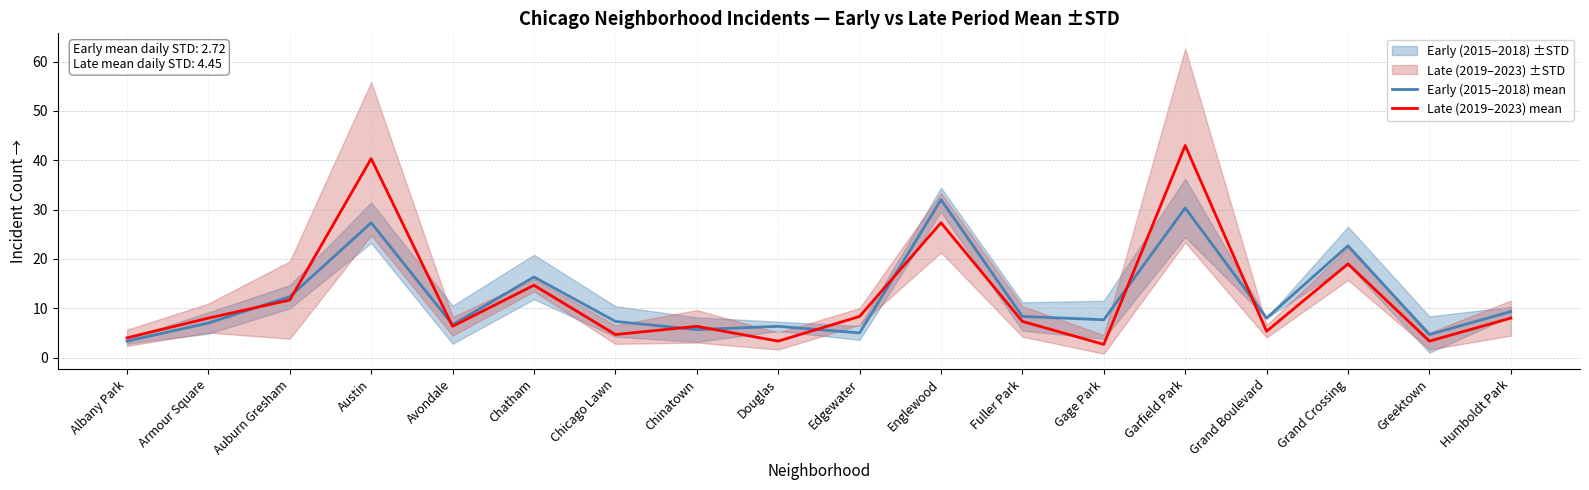

How many interior local peaks does the Early (2015–2018) mean series have?

6